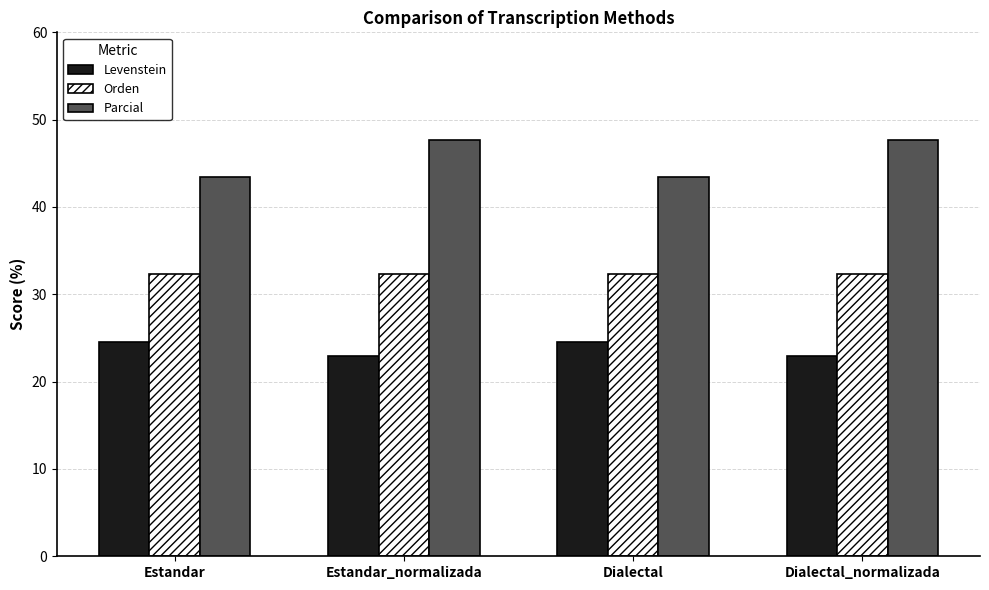

What are all the series names shown in the legend?

Levenstein, Orden, Parcial